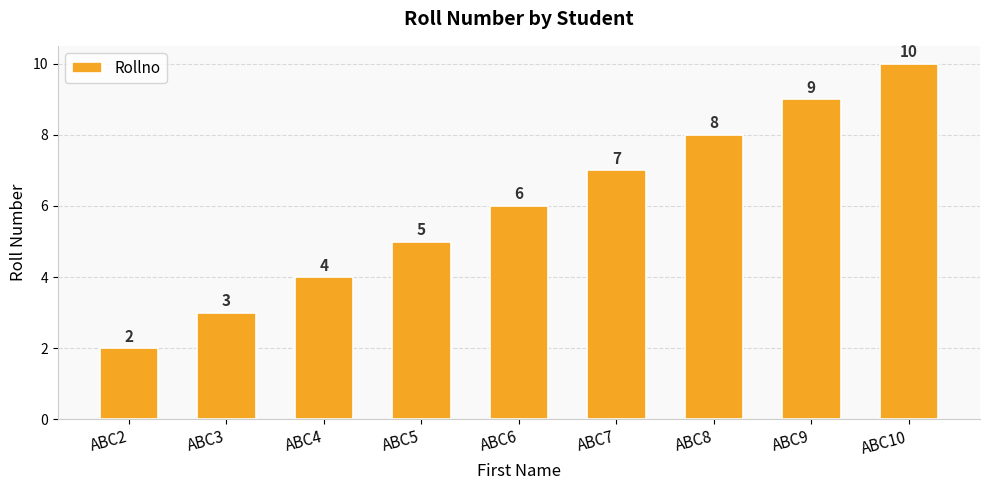

Which label corresponds to the largest value in the chart?

ABC10